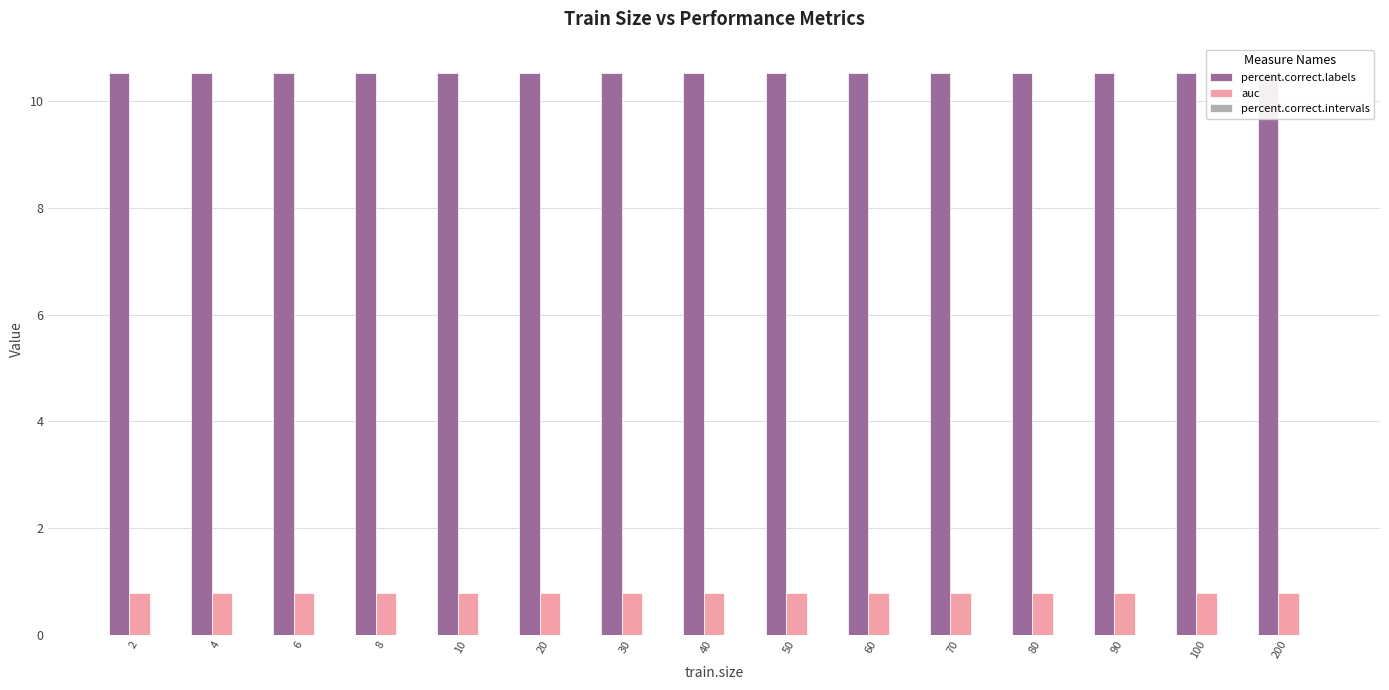

True or false: auc has a value of 0.3 at 10.

False